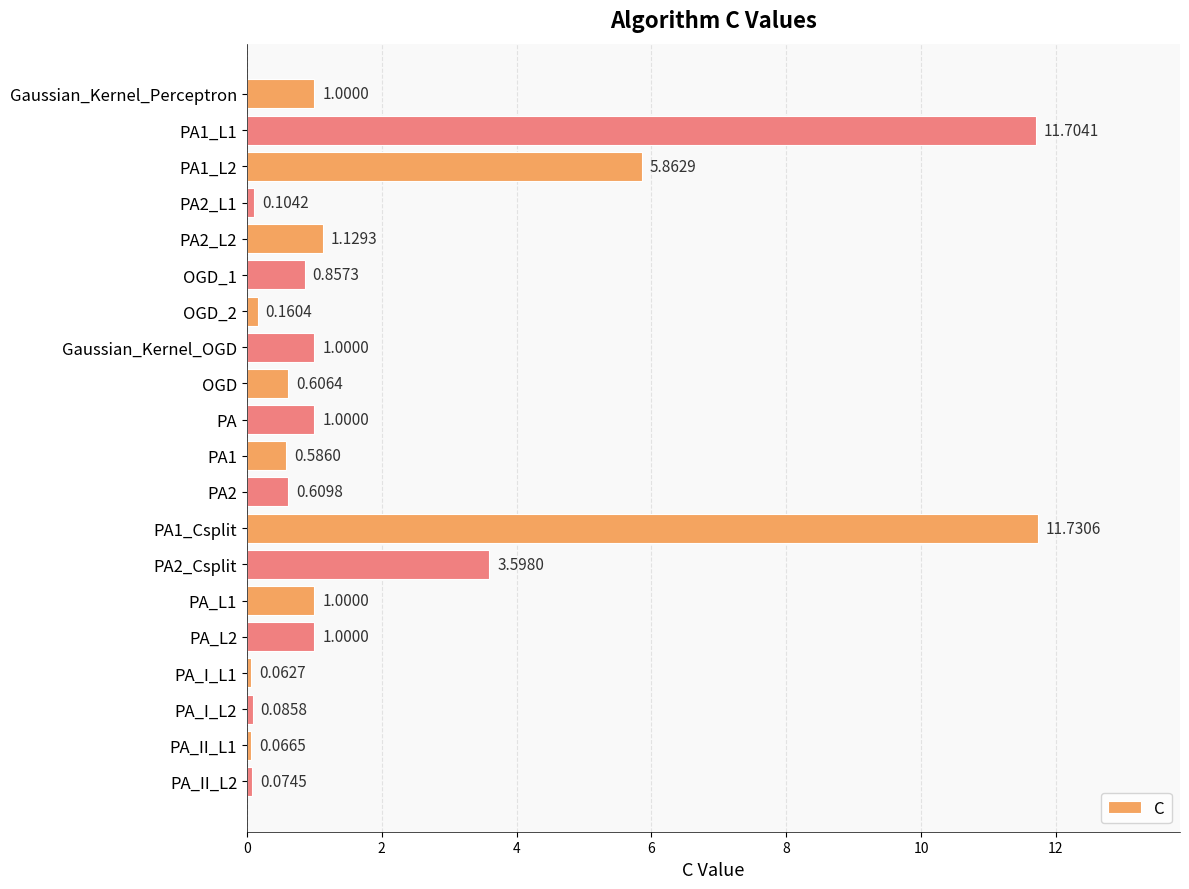

How many data points are less than 1?

10